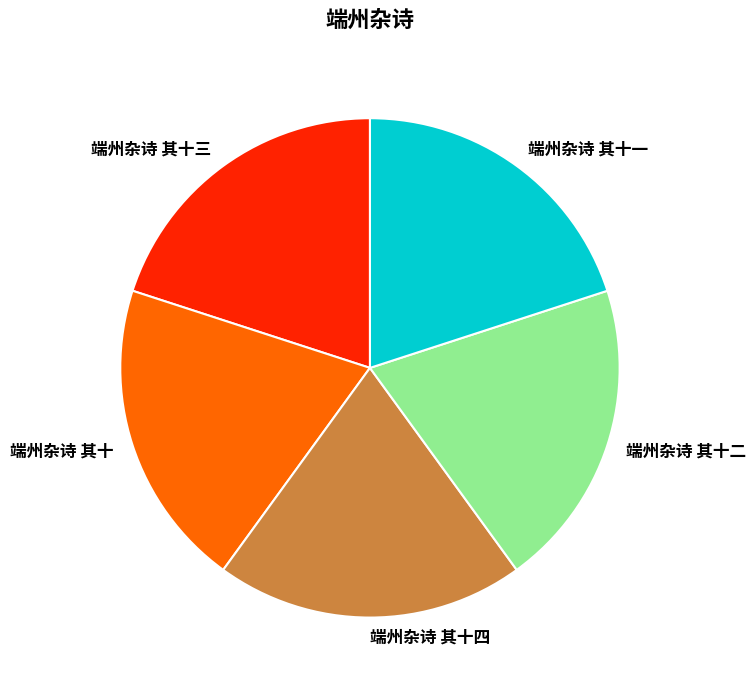

Is the sum of 端州杂诗 其十一 and 端州杂诗 其十二 greater than half?

No